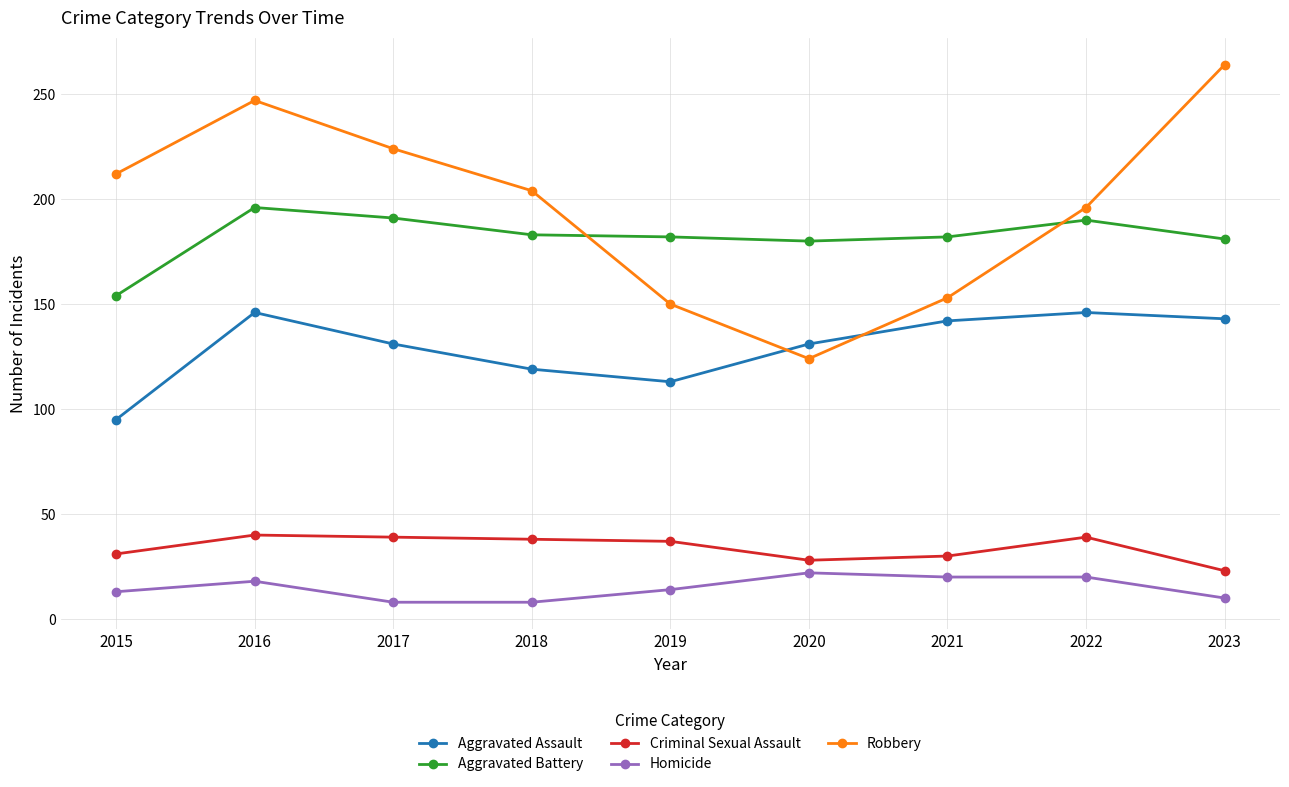

Rank the series by their maximum value, from lowest to highest.

Homicide, Criminal Sexual Assault, Aggravated Assault, Aggravated Battery, Robbery